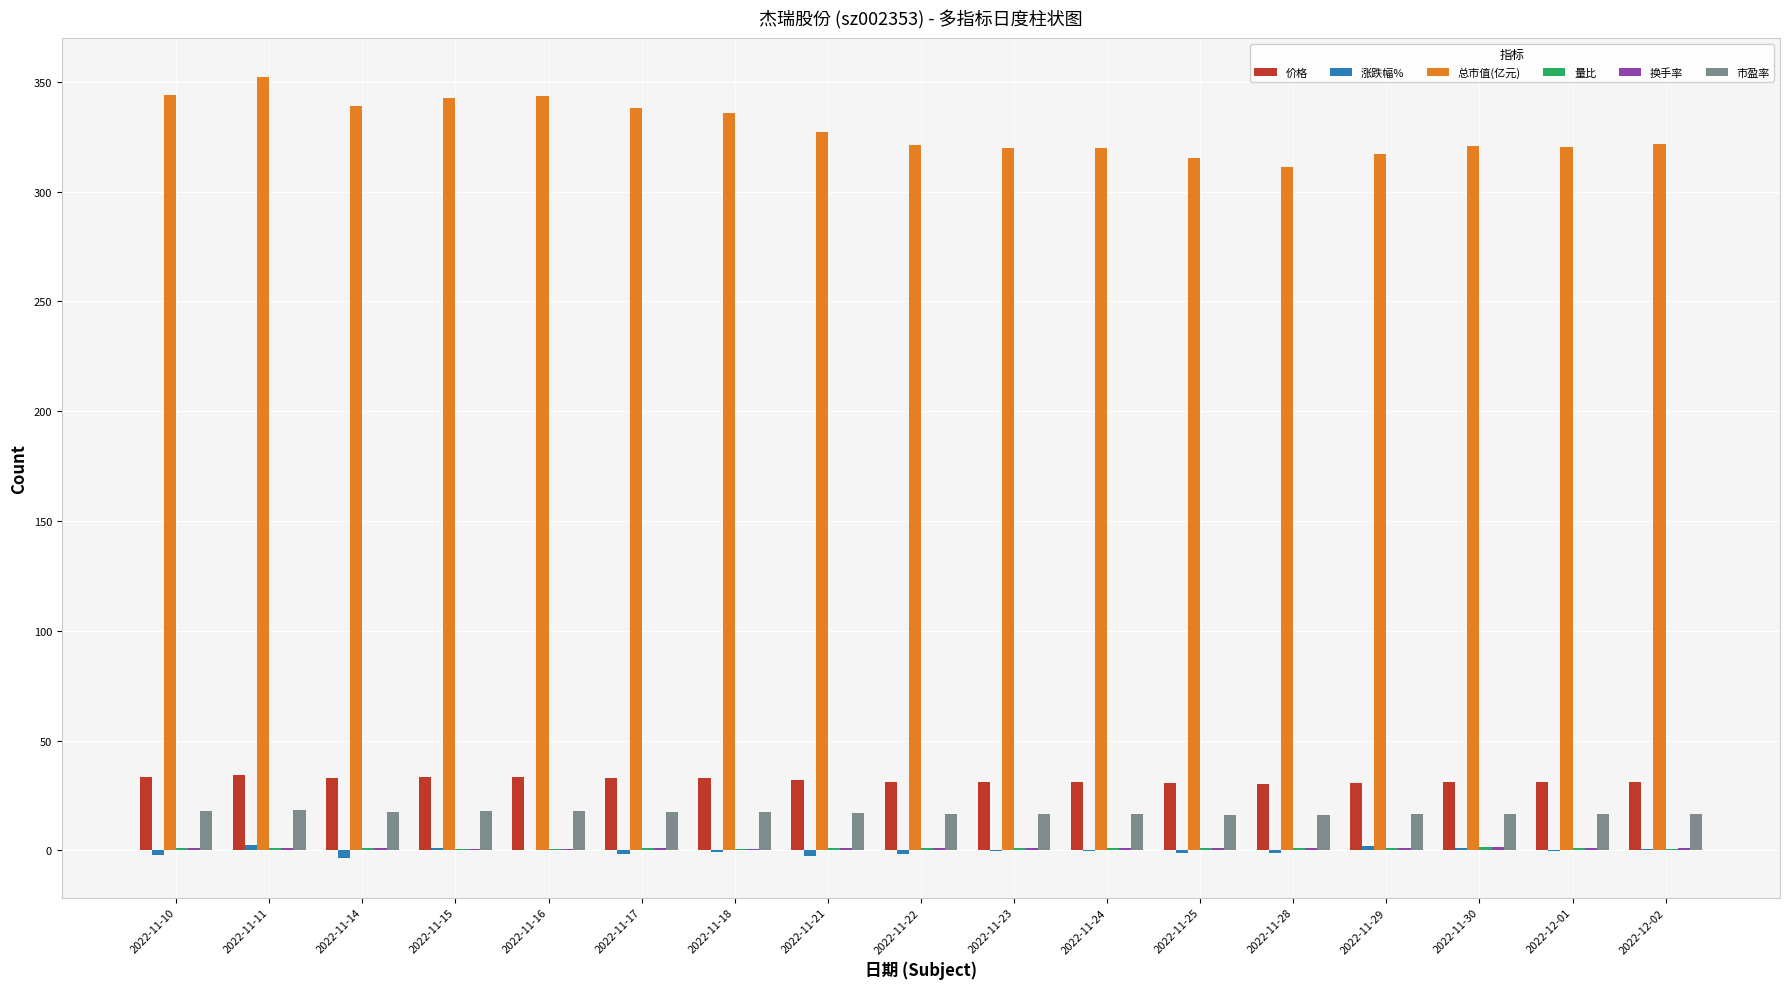

Which label corresponds to the largest value in the chart?

2022-11-11